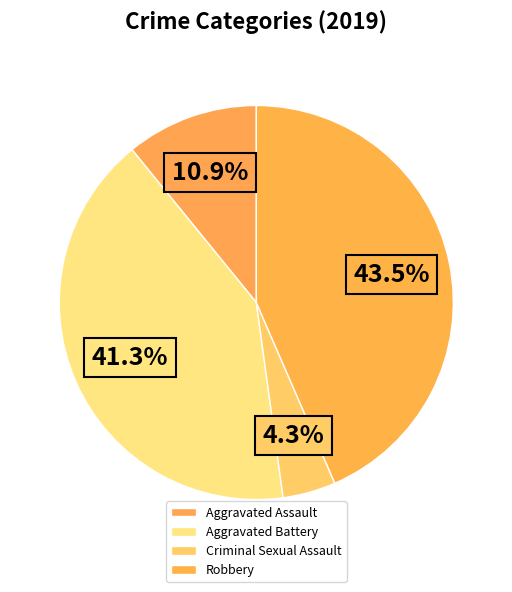

Which category has the smallest portion of the pie?

Criminal Sexual Assault